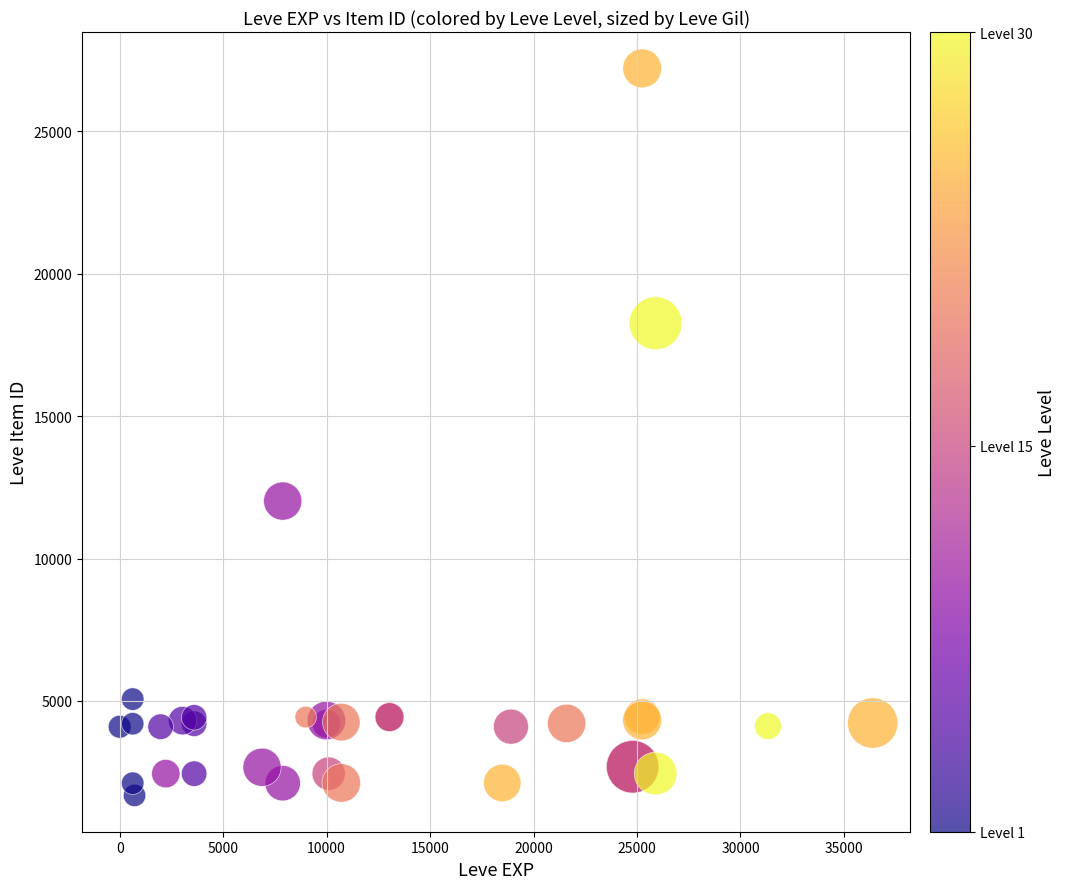

What Y value in the scatter plot is closest to 14448?

12018